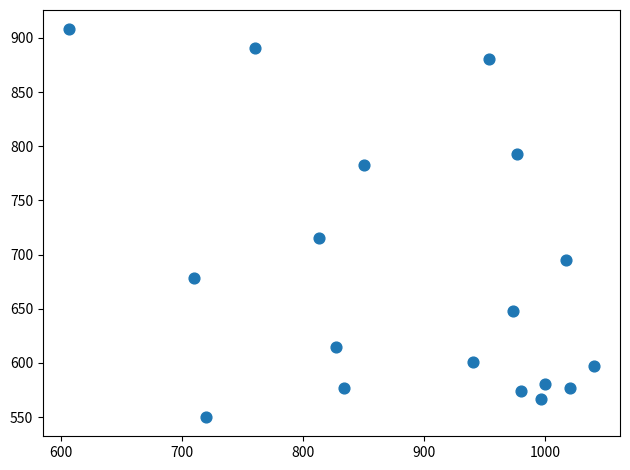

What is the range of X values (max minus min)?

433.3